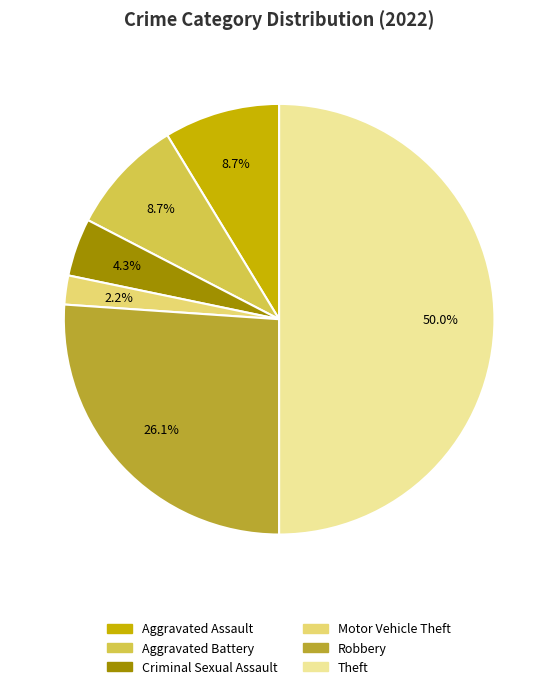

How many slices are in this pie chart?

6